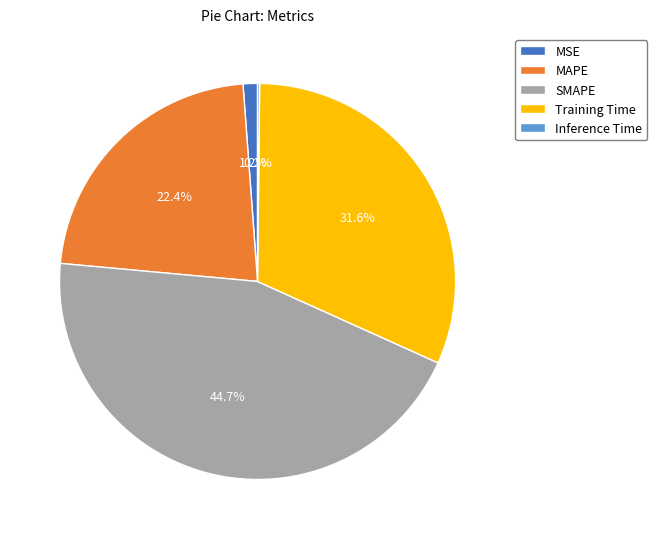

Which category has the biggest portion of the pie?

SMAPE